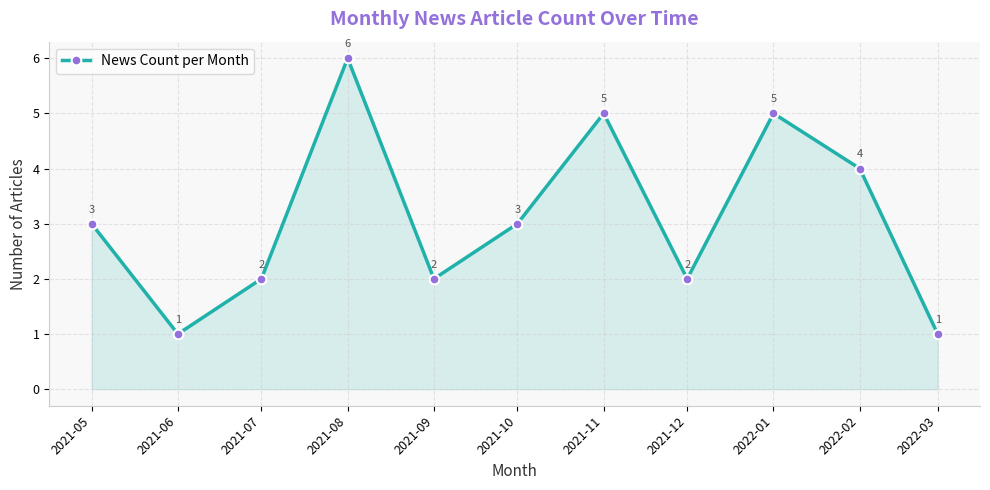

Does the chart display data point markers on the line(s)?

Yes